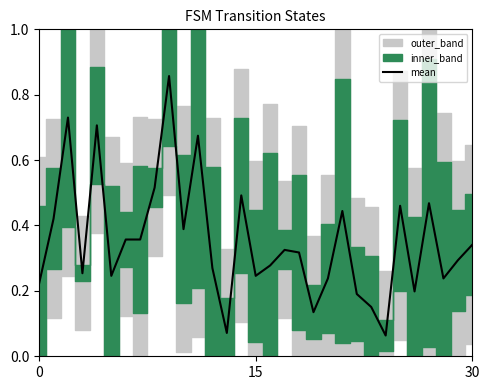

The value at 21 is 0.7. True or false?

False